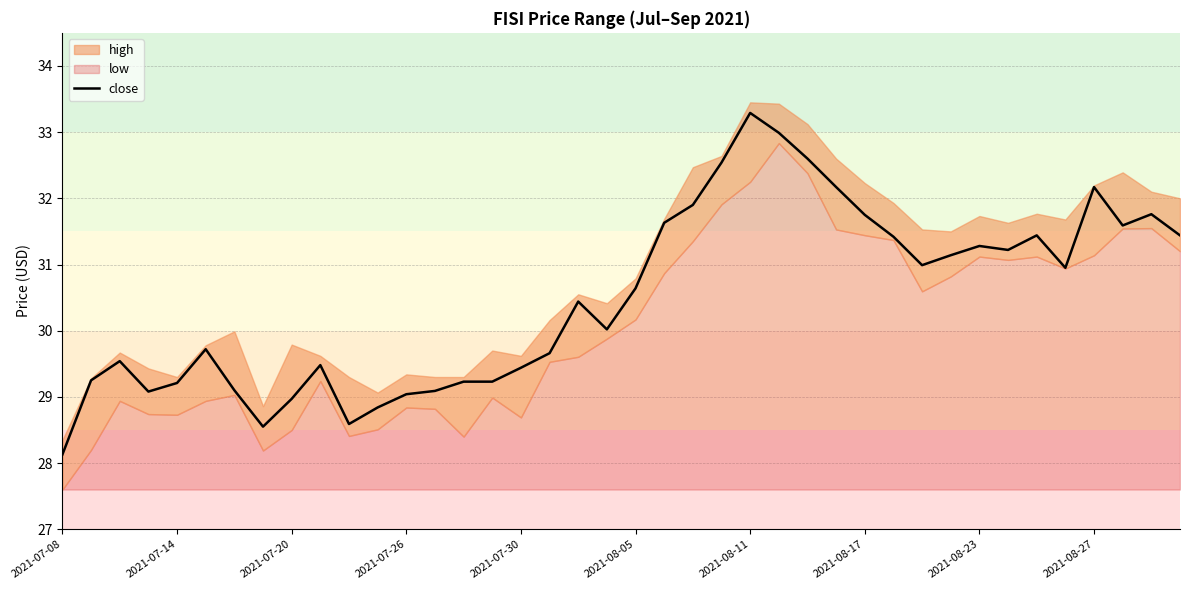

Which category has the lowest value across all series?

2021-07-08